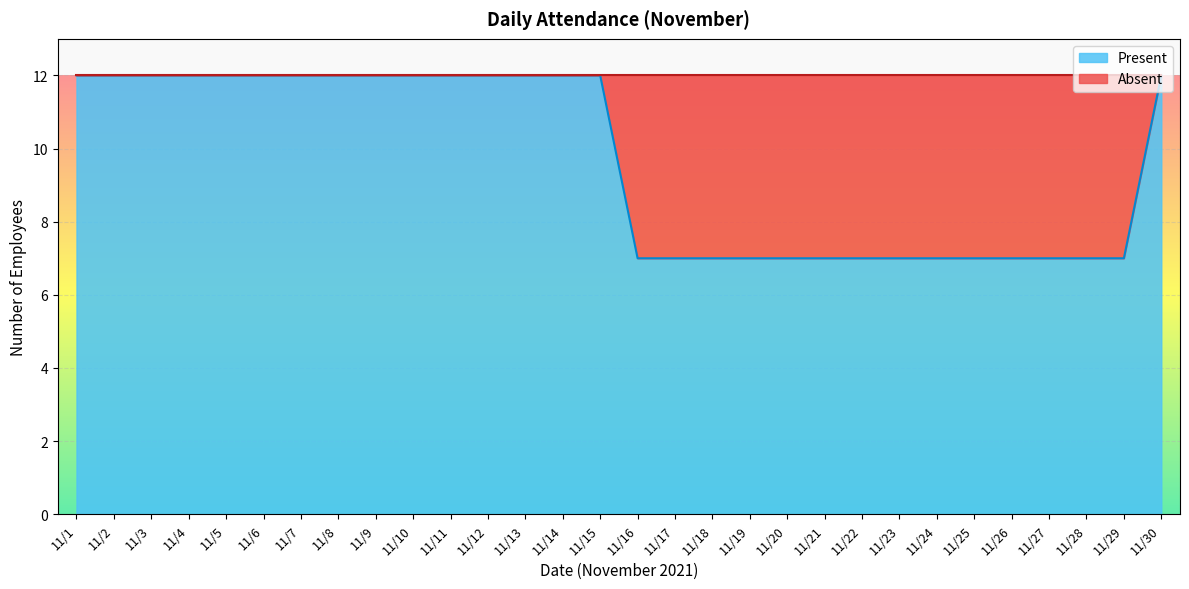

Between 11/15 and 11/8, which is larger?

11/15